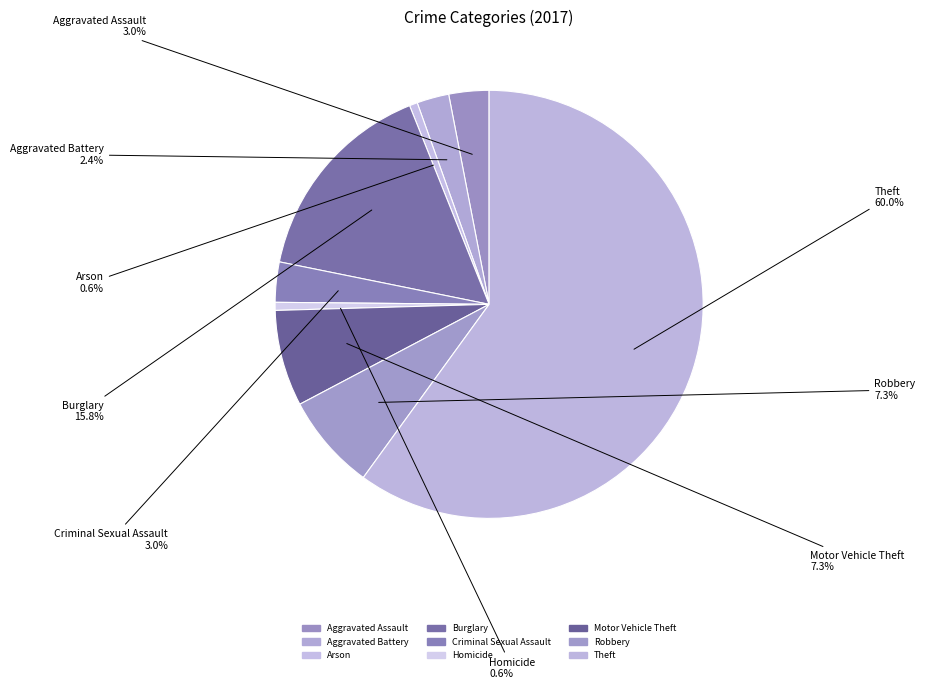

Count the number of slices in the pie.

9